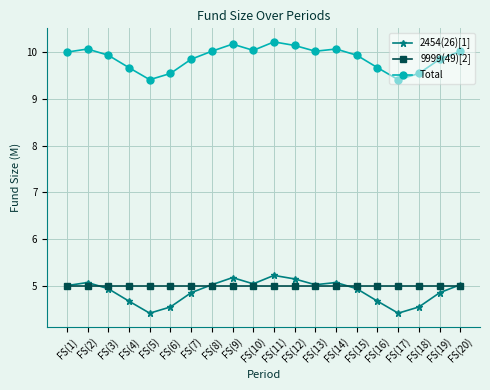

What is the sum of all 9999(49)[2] values?

100.0